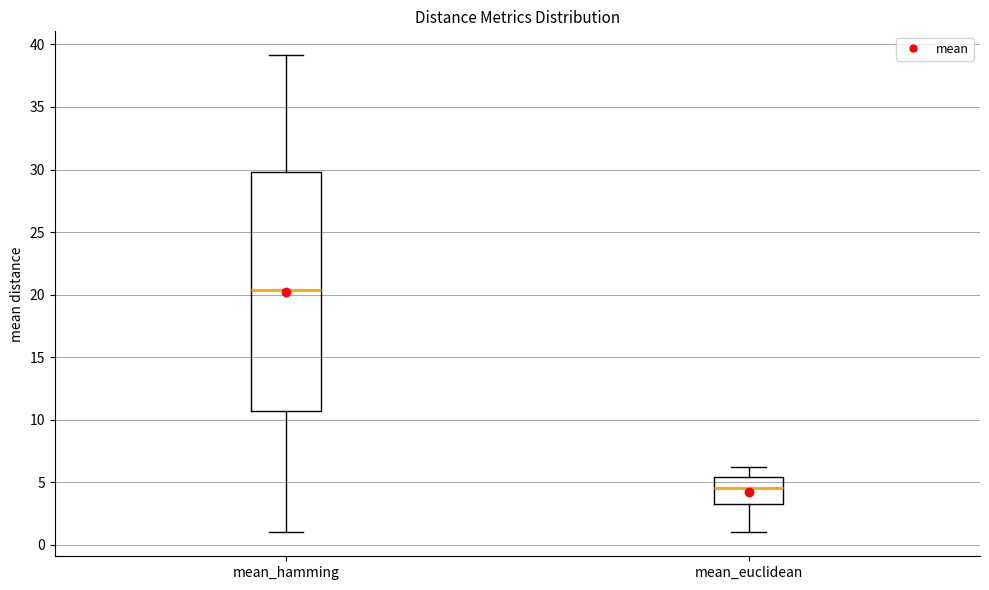

Reading left to right, read every box against the y-axis: the position of its median line, the range the box covers, and the ends of its whiskers. The values are not printed on the chart, so give them approximately, as read against the axis.

mean_hamming: median 20.5, box 10.5 to 30.0, whiskers 1.0 to 39.0
mean_euclidean: median 4.5, box 3.5 to 5.5, whiskers 1.0 to 6.5